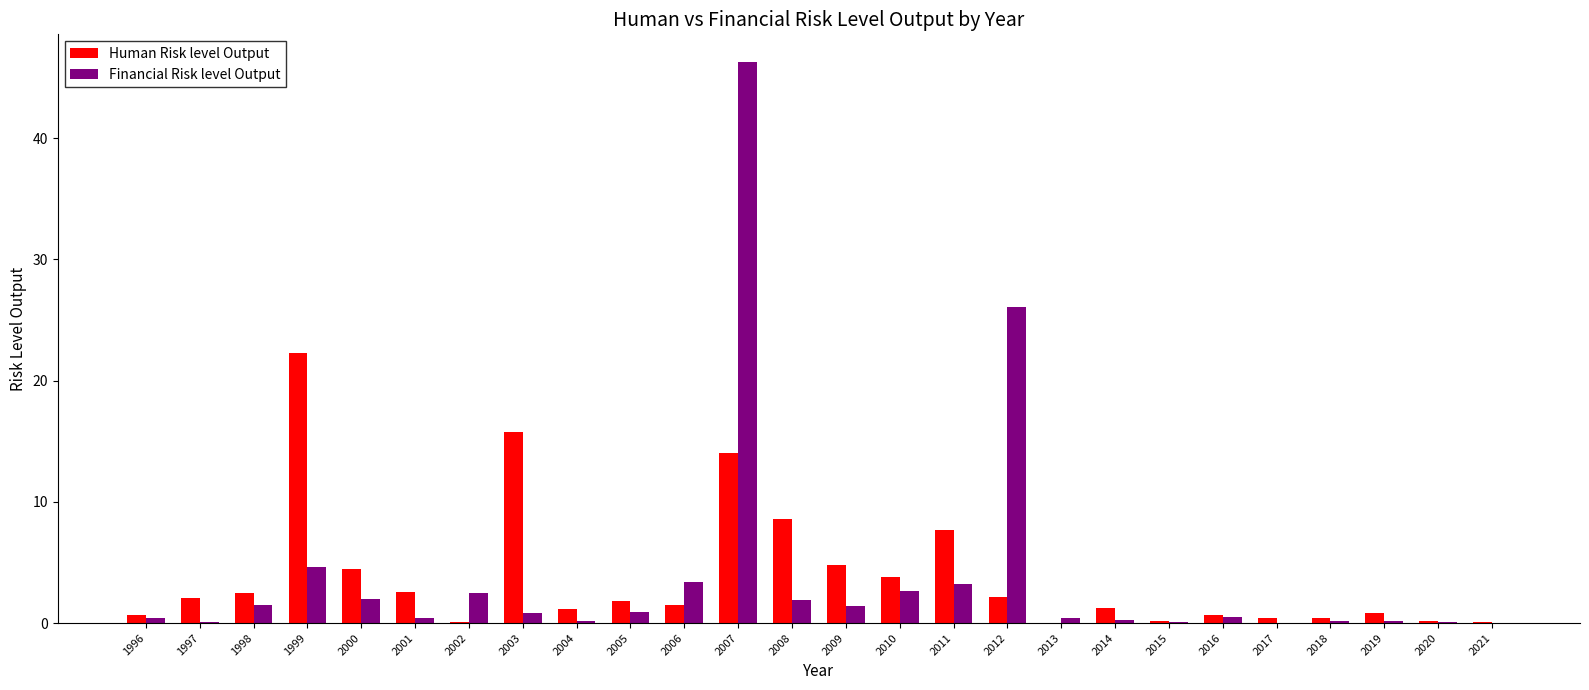

What is the total value across all series at 2008?

10.5